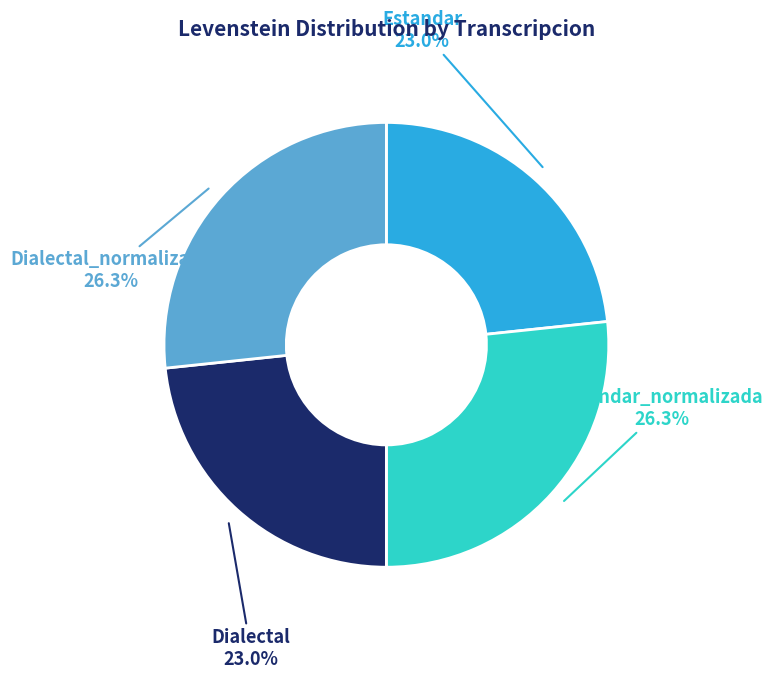

To the nearest percent, what percentage of the pie is Estandar?

23%